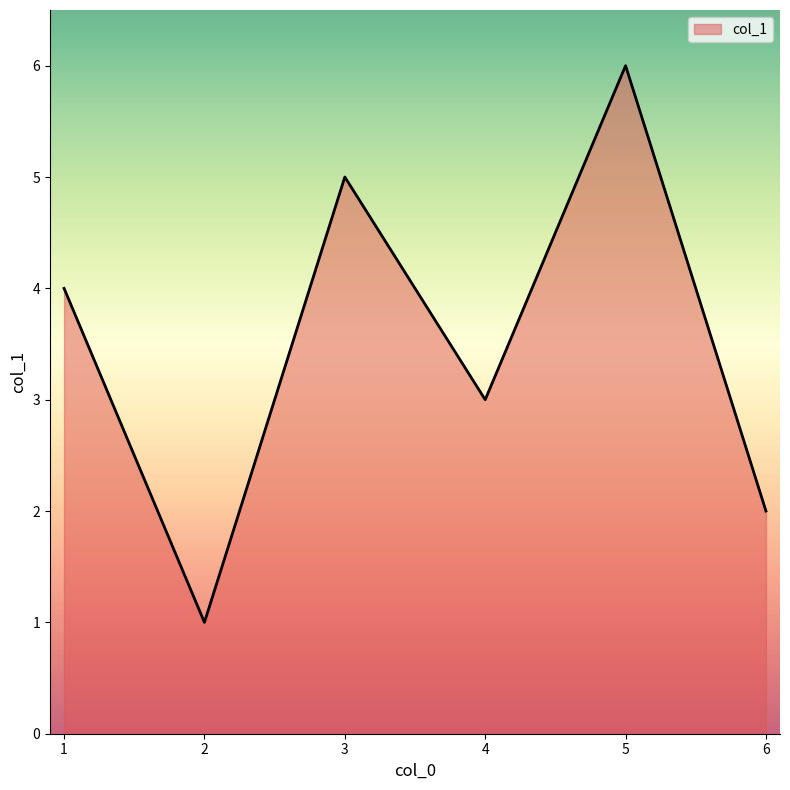

Rank the categories by value from highest to lowest.

5, 3, 1, 4, 6, 2